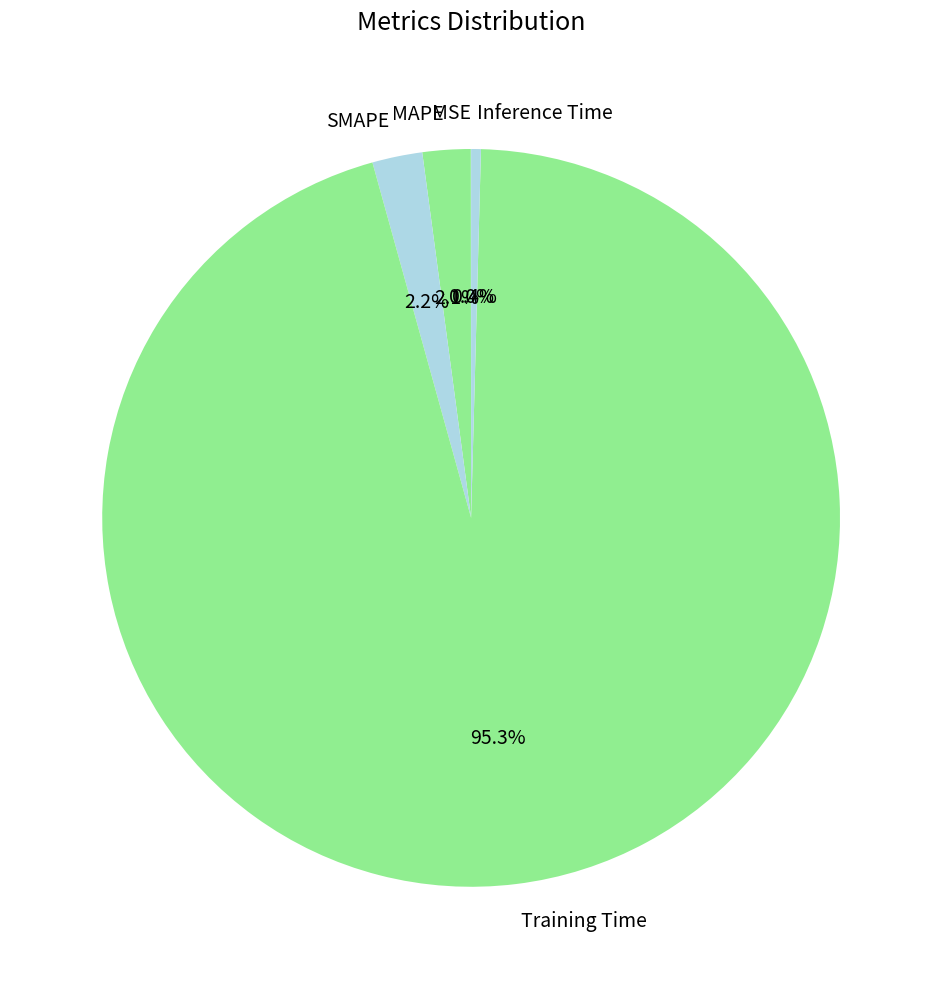

What percentage is NOT represented by SMAPE?

97.8%